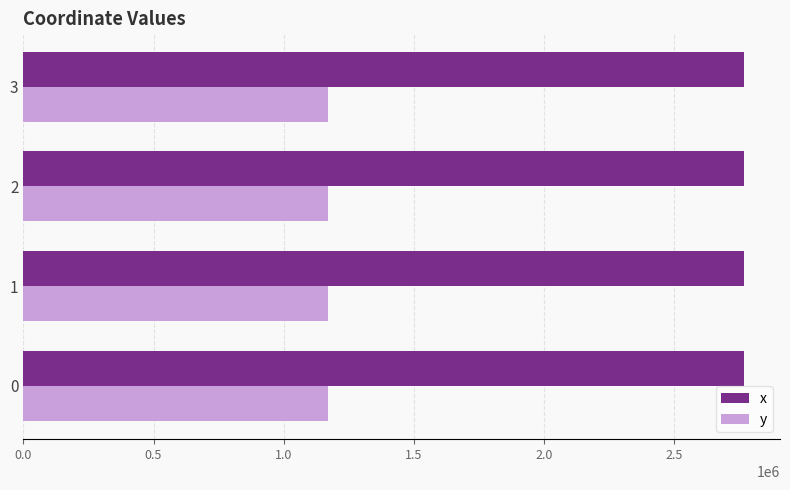

Is it true that y equals 1937078.9 at 0?

False